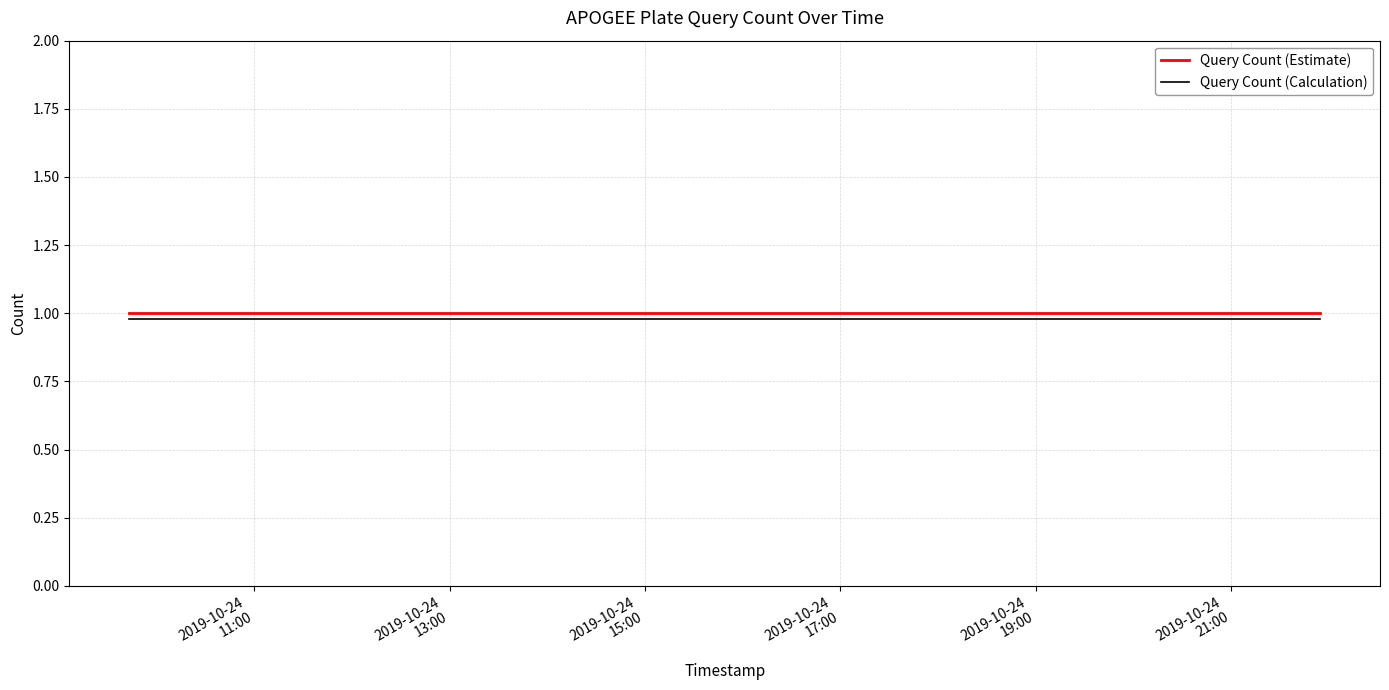

True or false: Query Count (Estimate) and Query Count (Calculation) cross at least once.

False